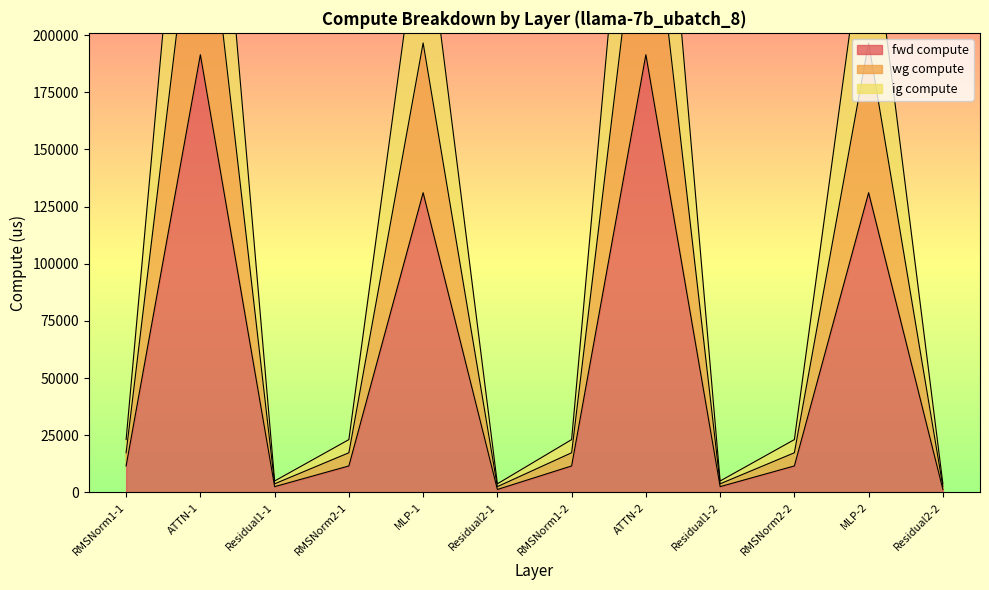

Is it true that wg compute equals 6318.6 at RMSNorm2-2?

False